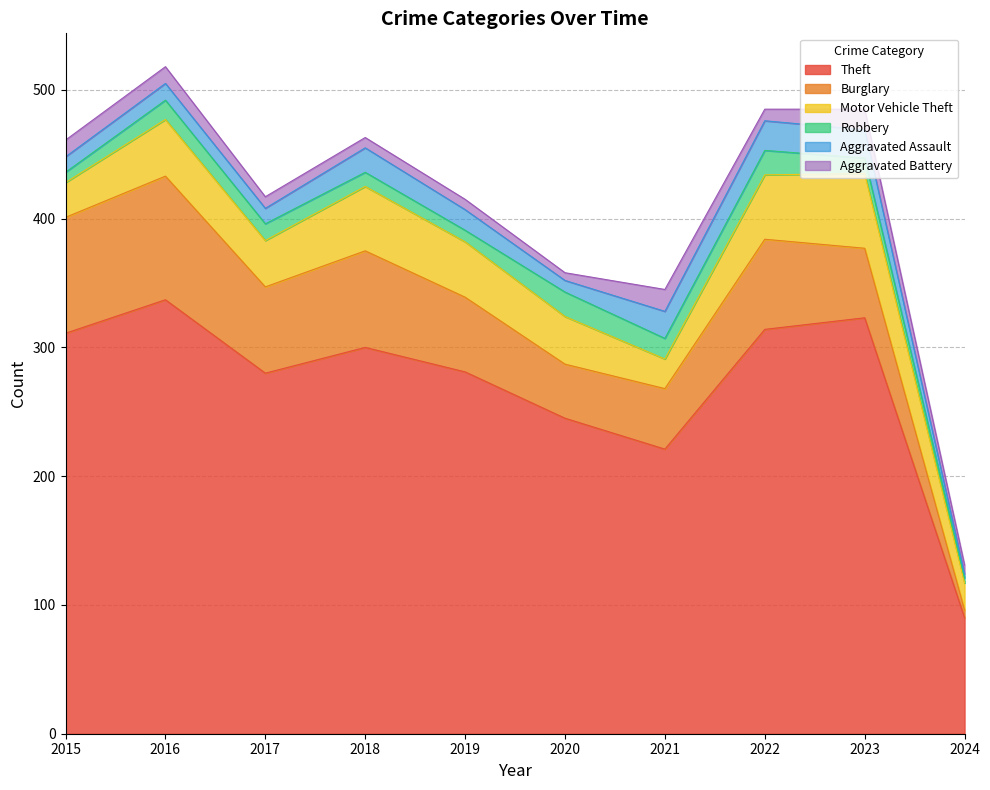

Which category has the lowest value in the Theft series?

2024